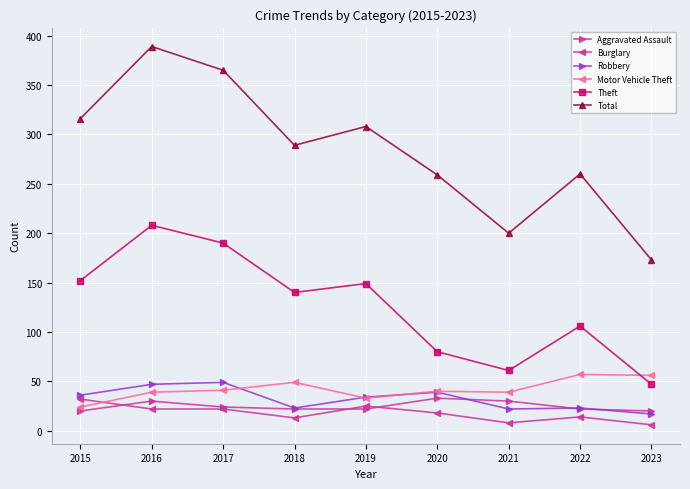

True or false: Robbery has a value of 62 at 2015.

False